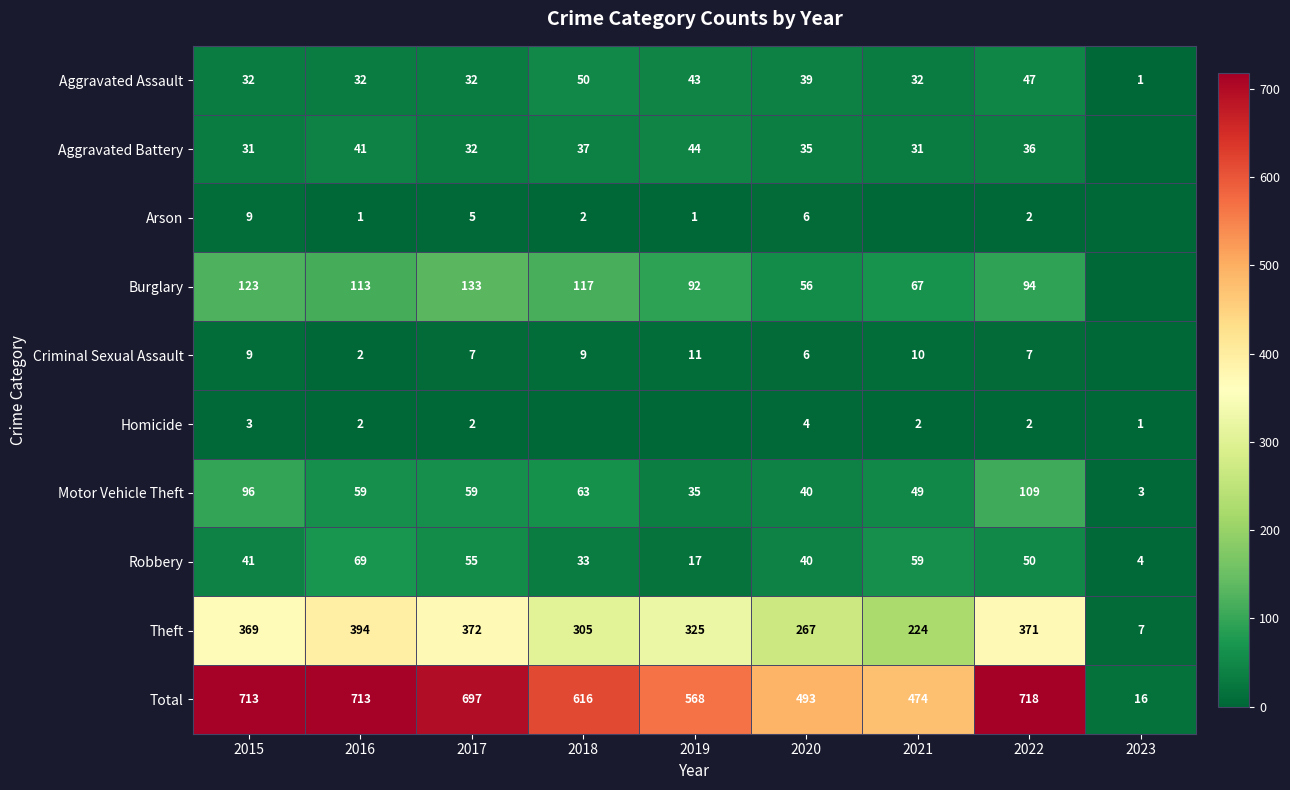

True or false: Homicide has a value of 2 at 2023.

False